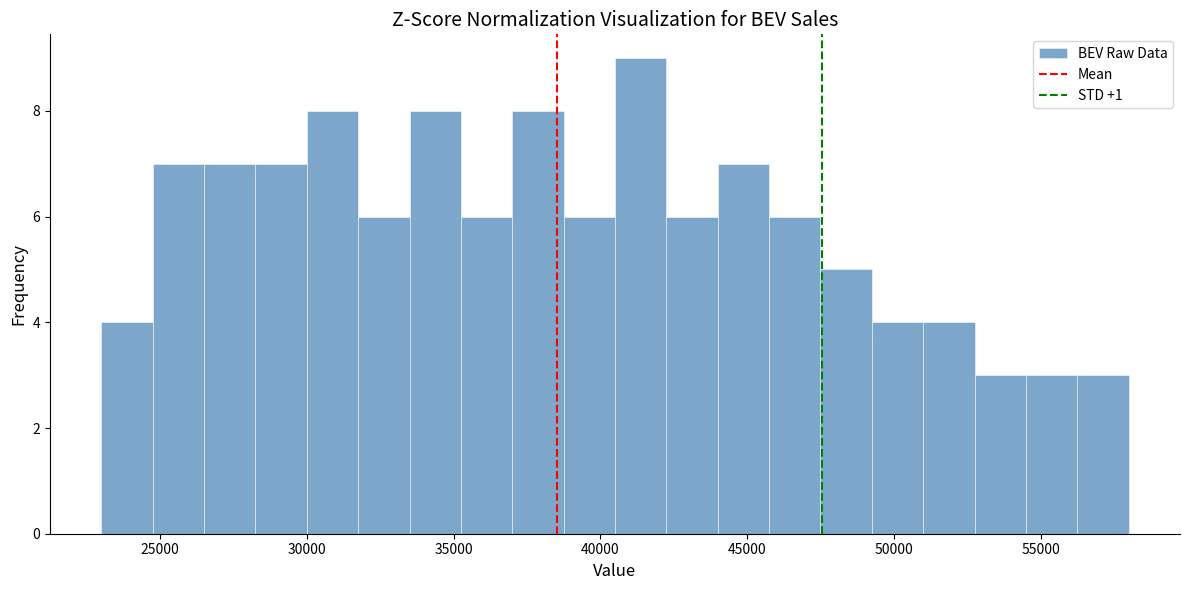

Read against the x-axis, roughly where is the centre of the tallest bar?

41500